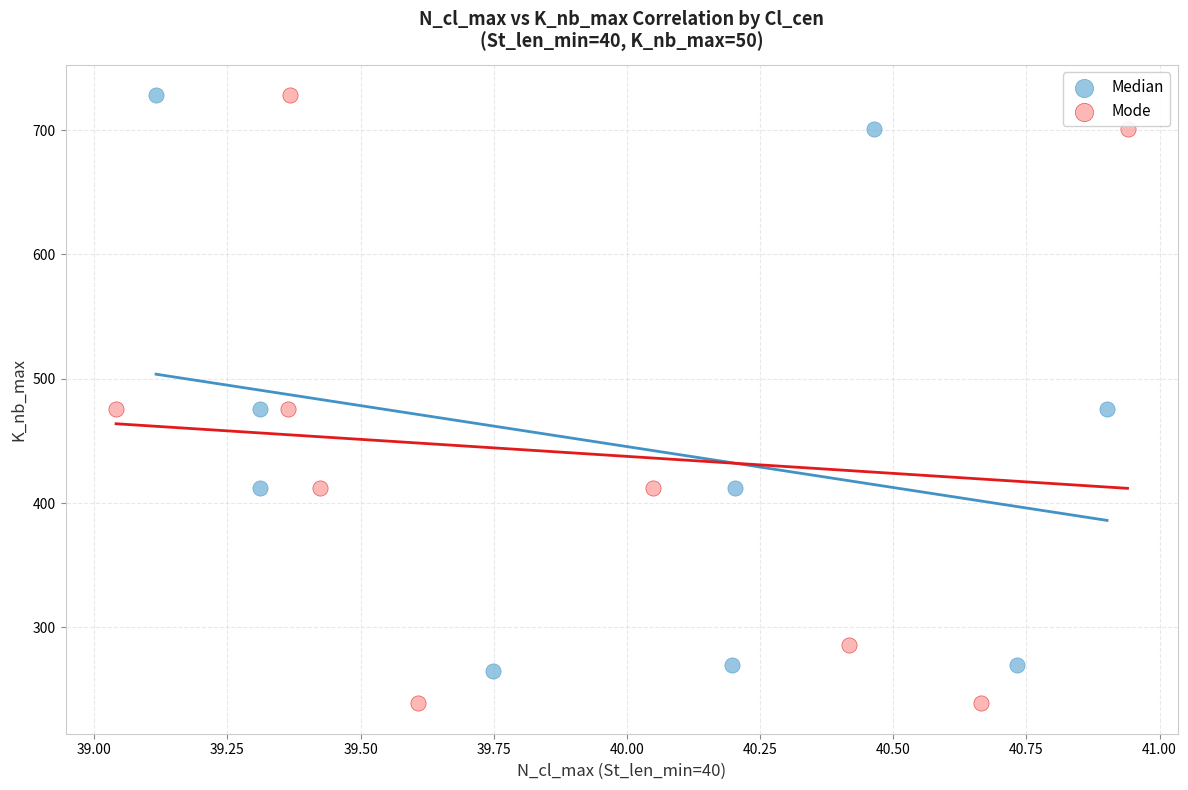

Which series has the largest Y range (max minus min)?

Mode